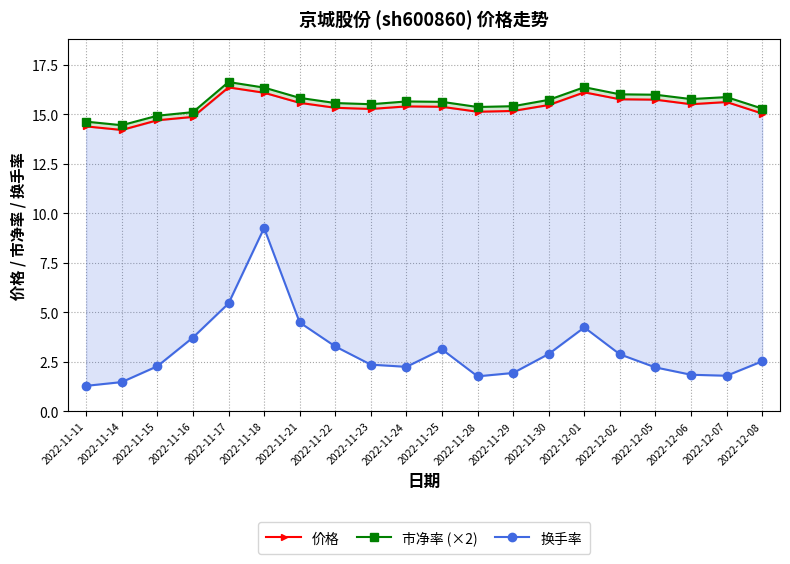

What is the value of the 市净率 (×2) point at the 8th from the left?

15.6